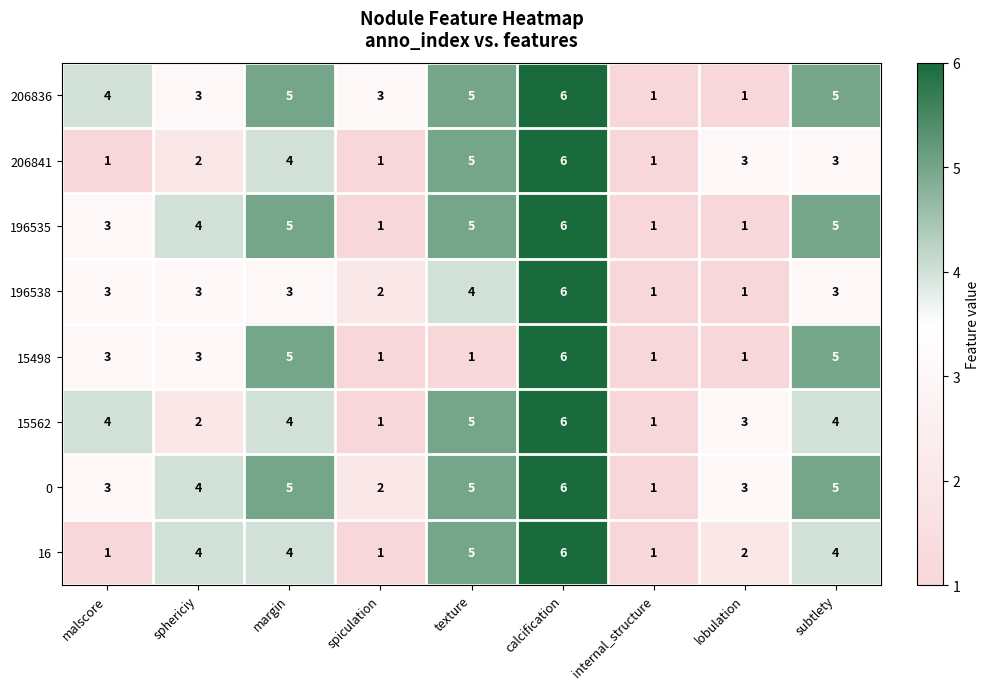

What is the difference between the maximum and second lowest values in the 0 series?

4